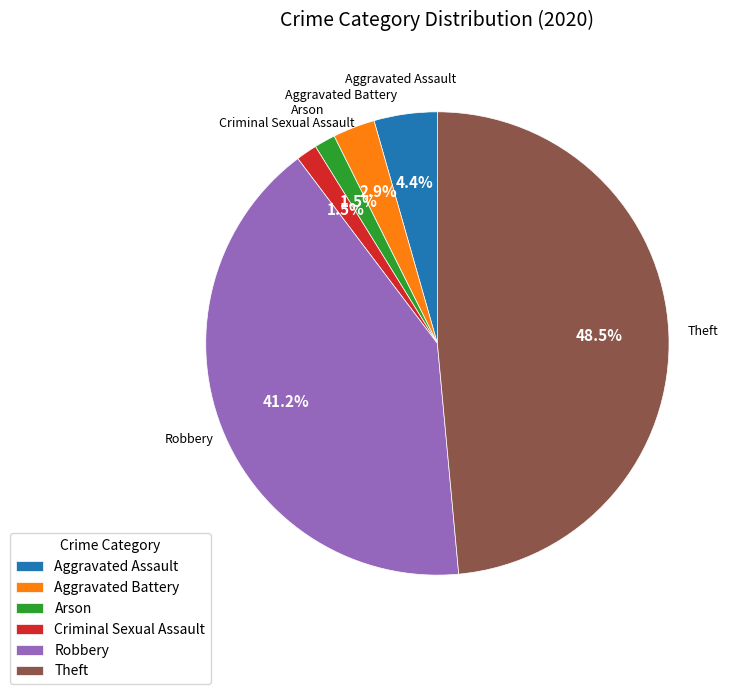

Approximately how many times larger is the value at Criminal Sexual Assault compared to Aggravated Battery?

0.5